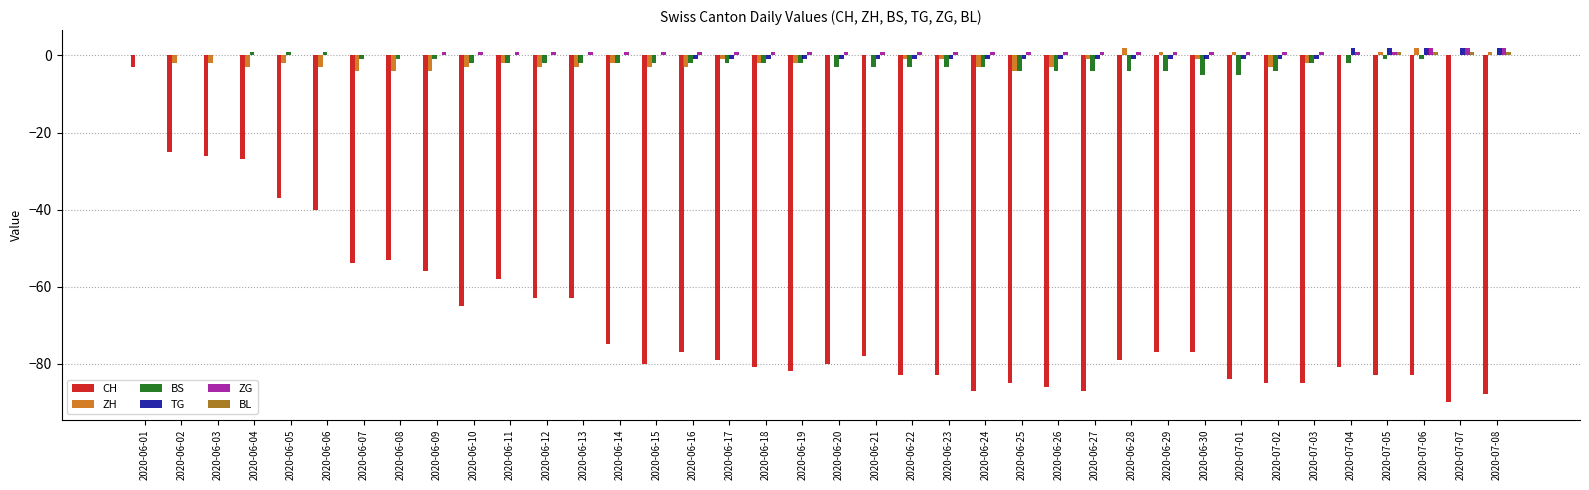

What is the sum of the CH values at 2020-07-01 and 2020-06-10?

-149